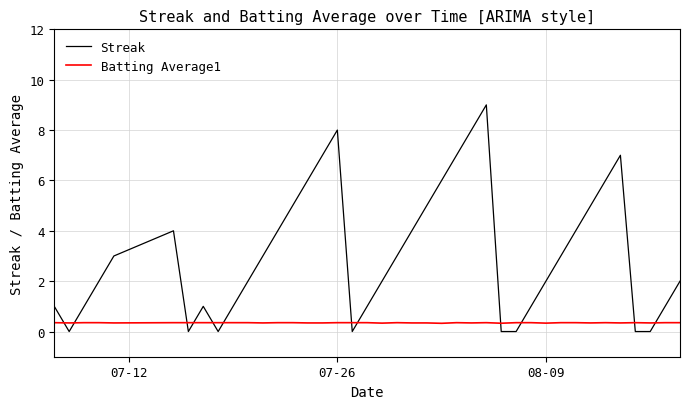

At how many categories does at least one series exceed 0?

40